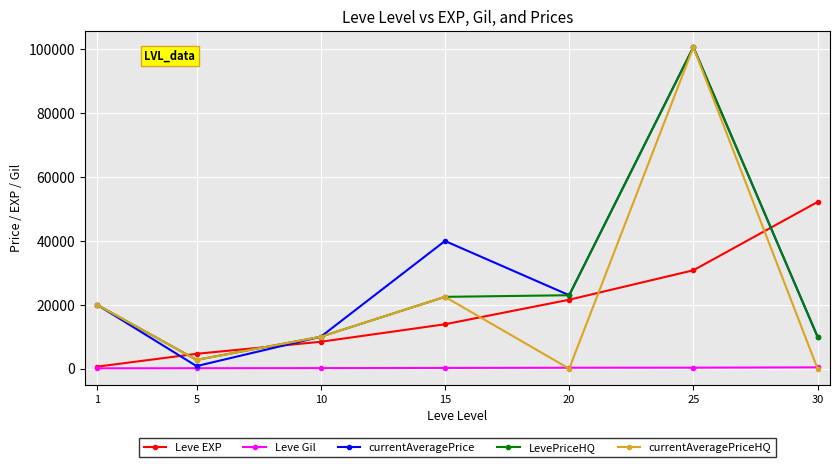

At which category is the sum across all series the highest?

25